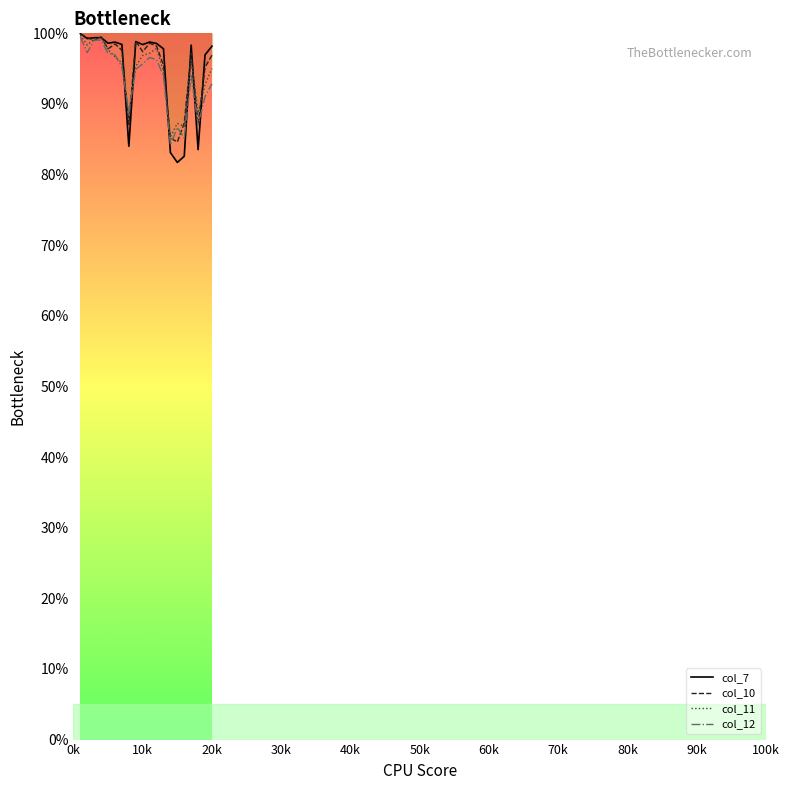

Reading left to right, list all the values displayed in this chart.

col_3: 99.9	99.4	99.0	99.5	97.8	98.5	97.6	87.1	98.9	97.4	98.6	98.2	95.5	85.2	84.6	87.3	97.2	87.1	95.2	96.9
col_7: 99.9	99.3	99.4	99.4	98.6	98.8	98.4	84.0	98.8	98.4	98.8	98.6	97.8	83.1	81.7	82.6	98.3	83.5	96.9	98.2
col_11: 99.8	98.3	99.2	99.4	97.7	96.7	95.8	88.1	95.3	96.9	97.2	97.9	94.7	85.3	87.3	86.8	96.2	88.7	92.7	95.0
col_12: 99.5	97.3	99.1	99.0	97.2	97.0	95.2	88.9	94.9	95.7	96.6	96.3	94.0	84.2	86.7	85.2	94.0	87.0	91.0	92.8